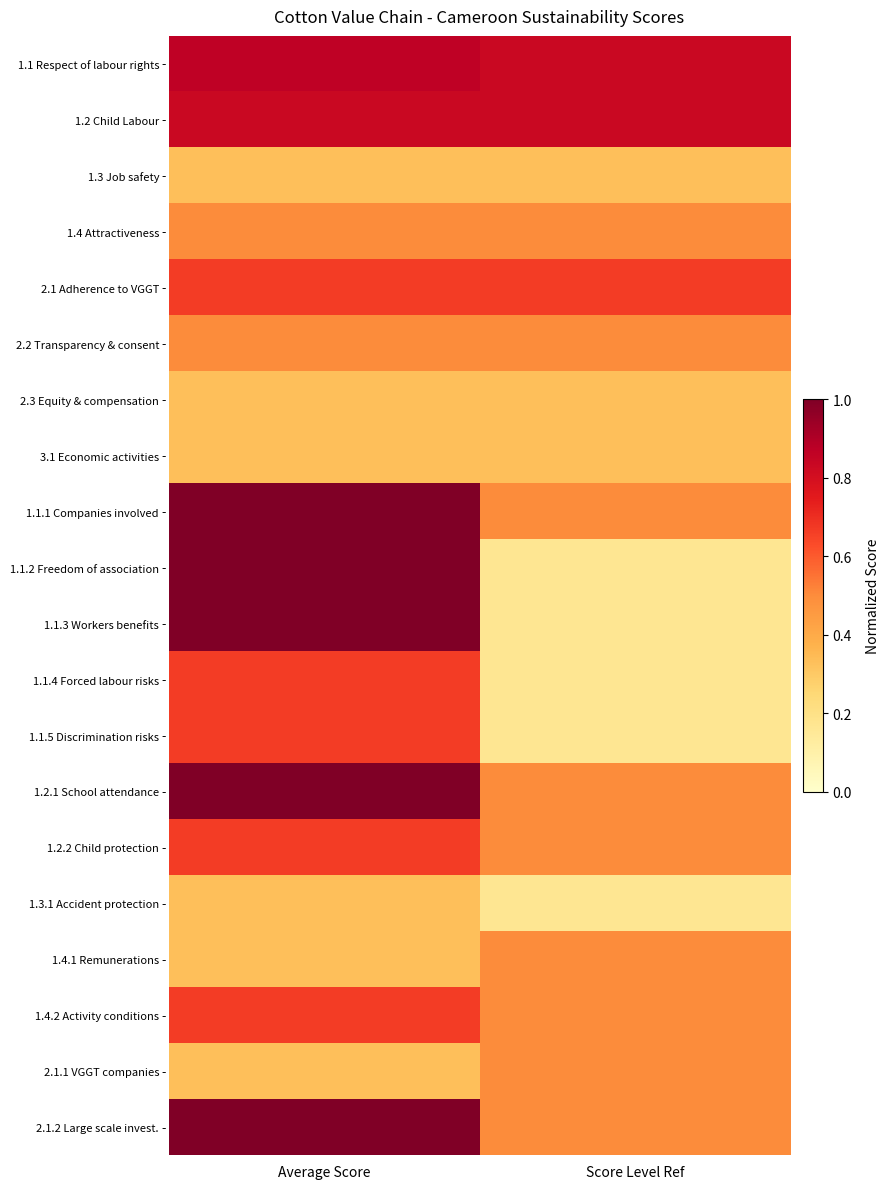

What is the total value across all series at Score Level Ref?

8.7